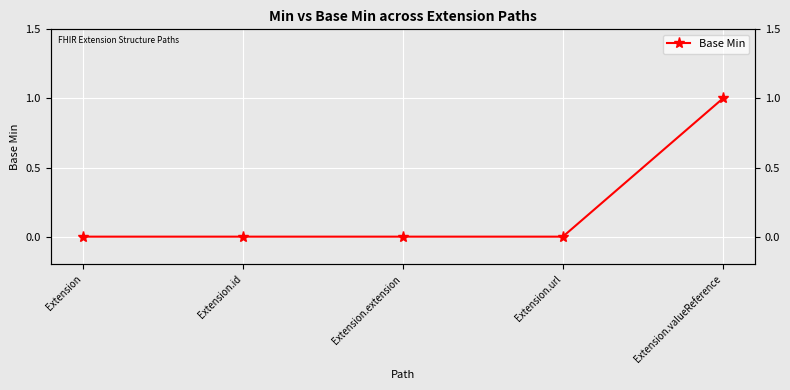

Reading left to right, extract all data points from this chart.

Extension=0	Extension.id=0	Extension.extension=0	Extension.url=0	Extension.valueReference=1